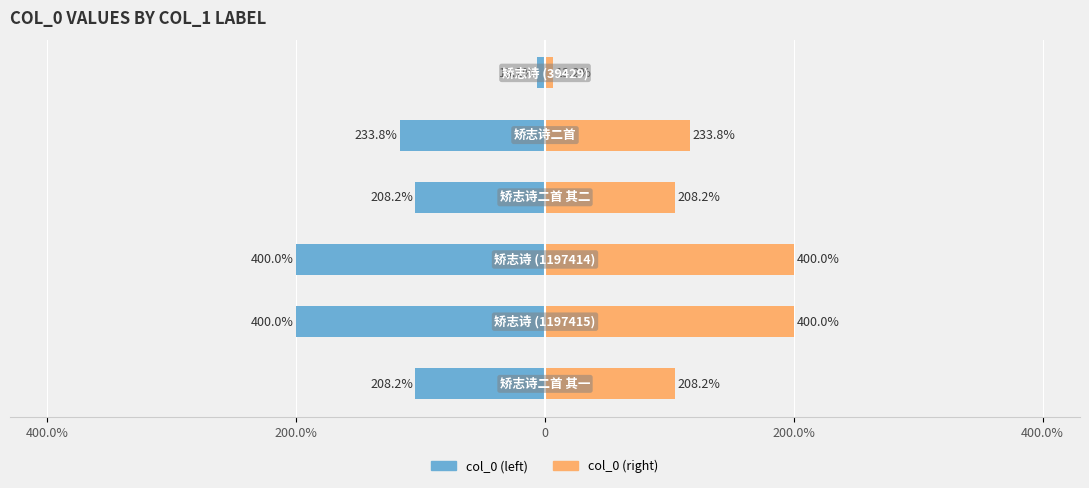

True or false: col_0 (right) has a value of 104.1 at 200.0%.

True